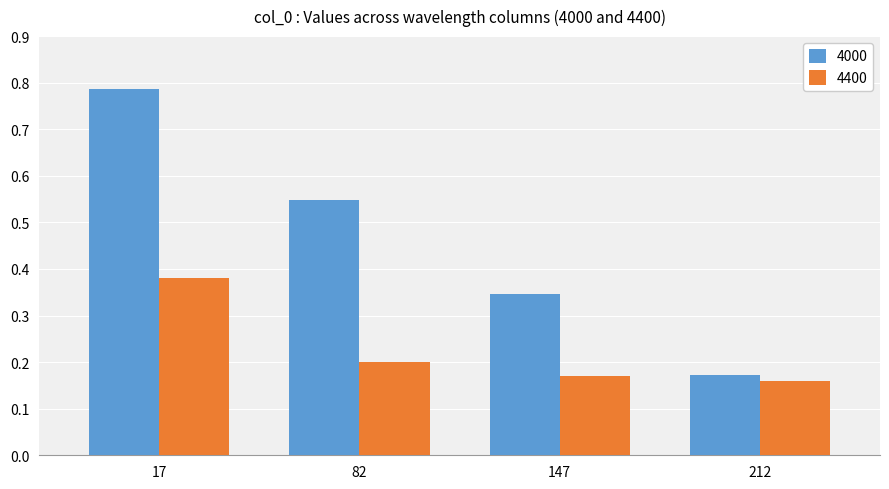

What is the sum of all 4000 values?

1.9